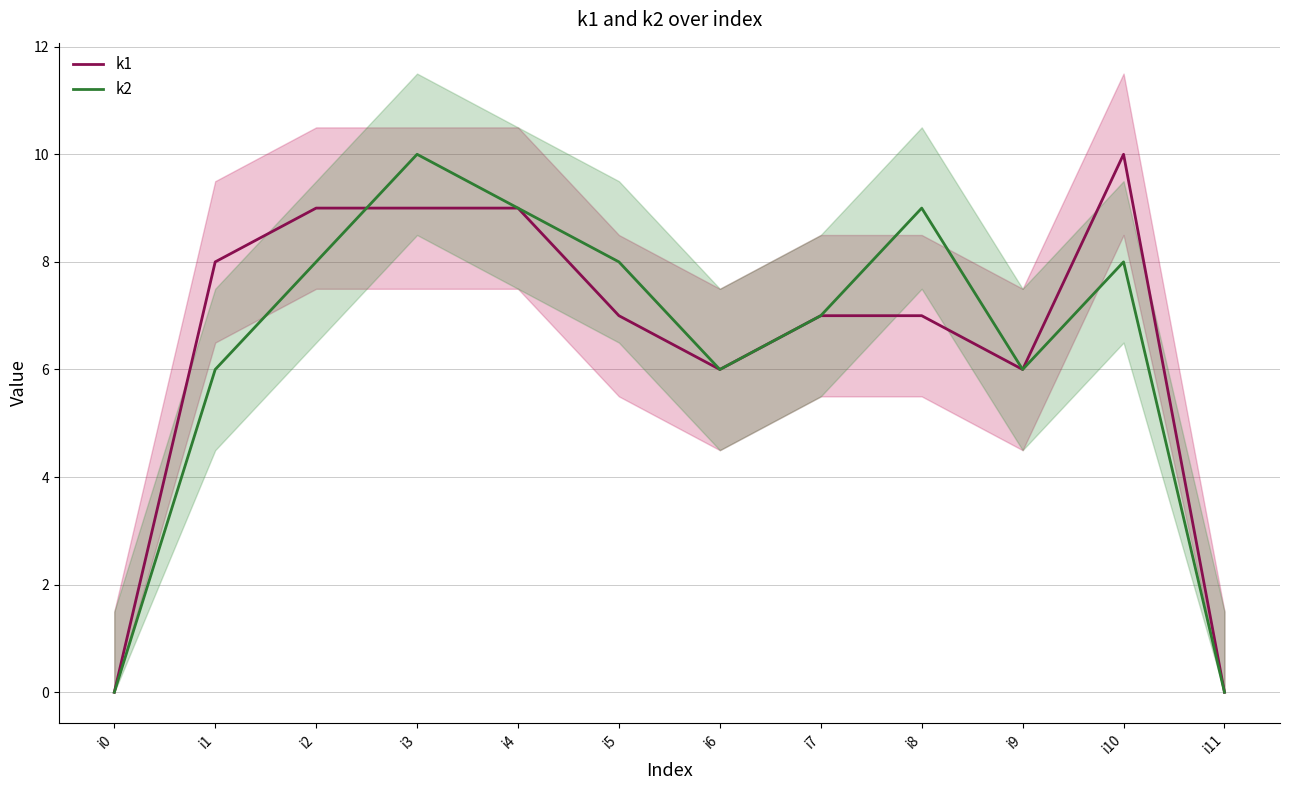

At which category is the sum across all series the highest?

i3